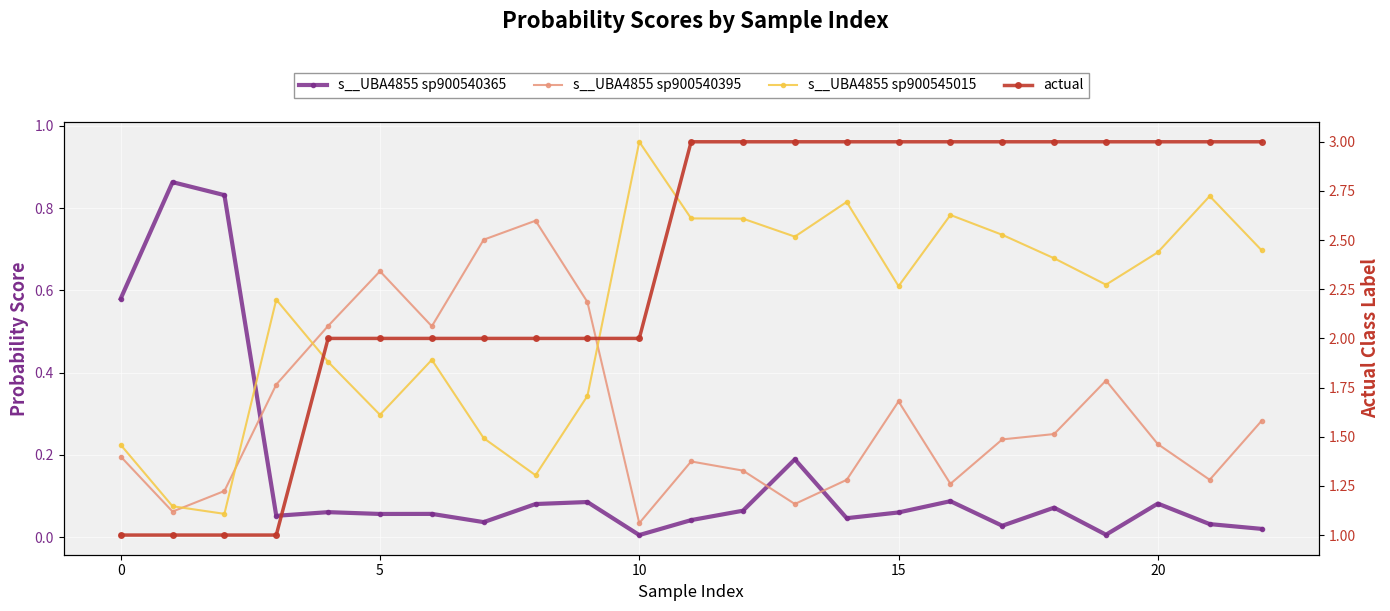

How many intersections are there between s__UBA4855 sp900540395 and s__UBA4855 sp900545015?

4